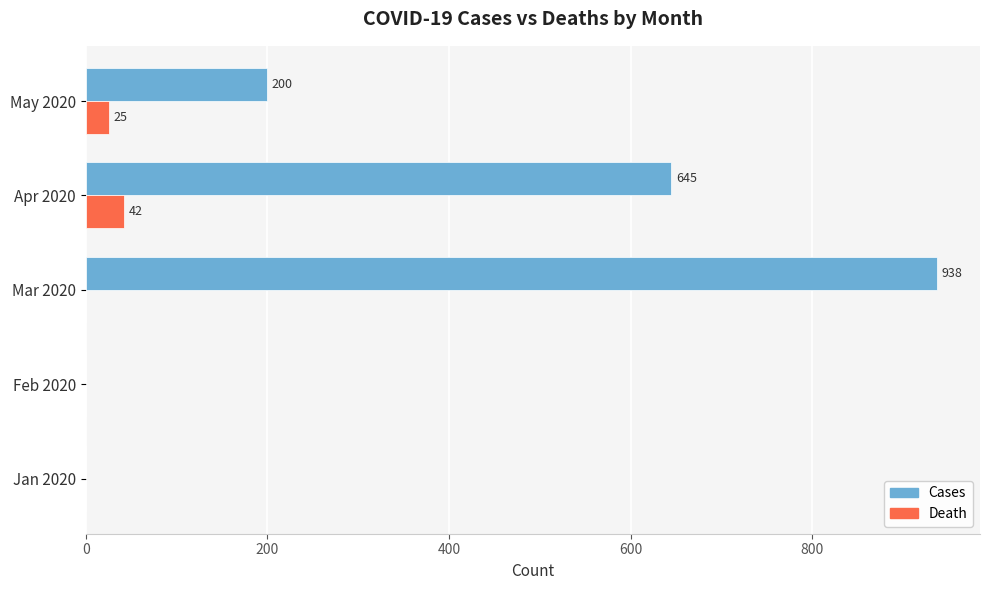

Which series has the largest total across all categories?

Cases